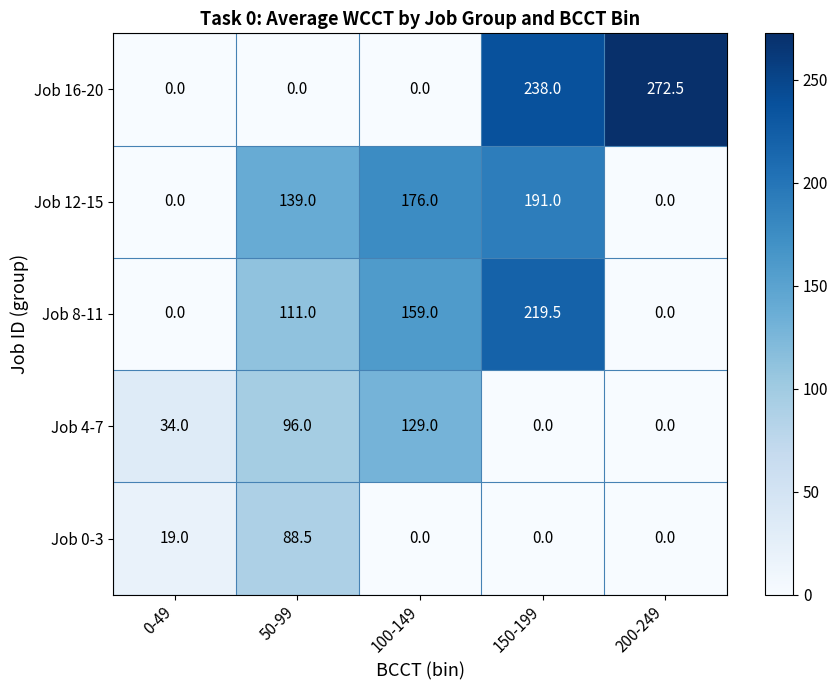

List the series in order of their peak value, highest first.

Job 16-20, Job 8-11, Job 12-15, Job 4-7, Job 0-3